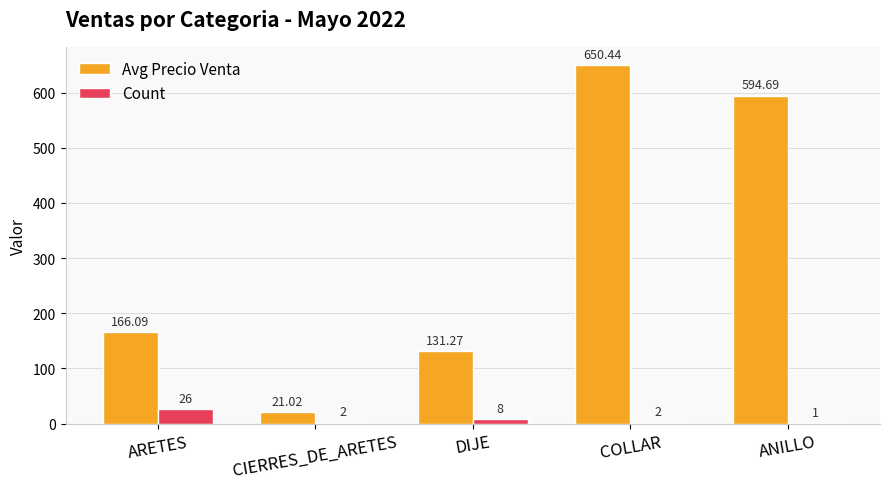

Reading left to right, list all the values displayed in this chart.

Avg Precio Venta: 166.1	21.0	131.3	650.4	594.7
Count: 26.0	2.0	8.0	2.0	1.0